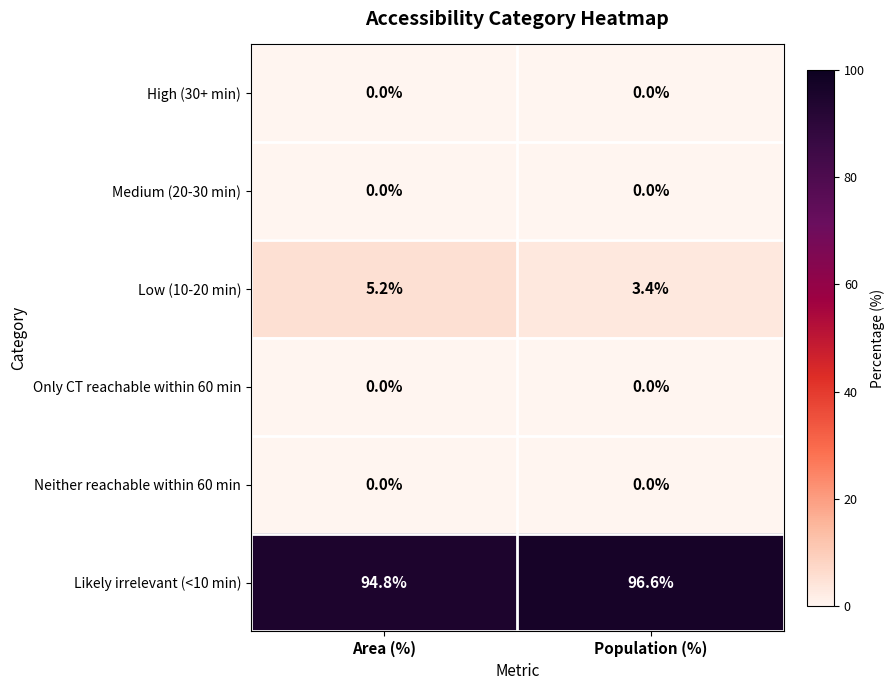

What is the total value across all series at Area (%)?

100.0